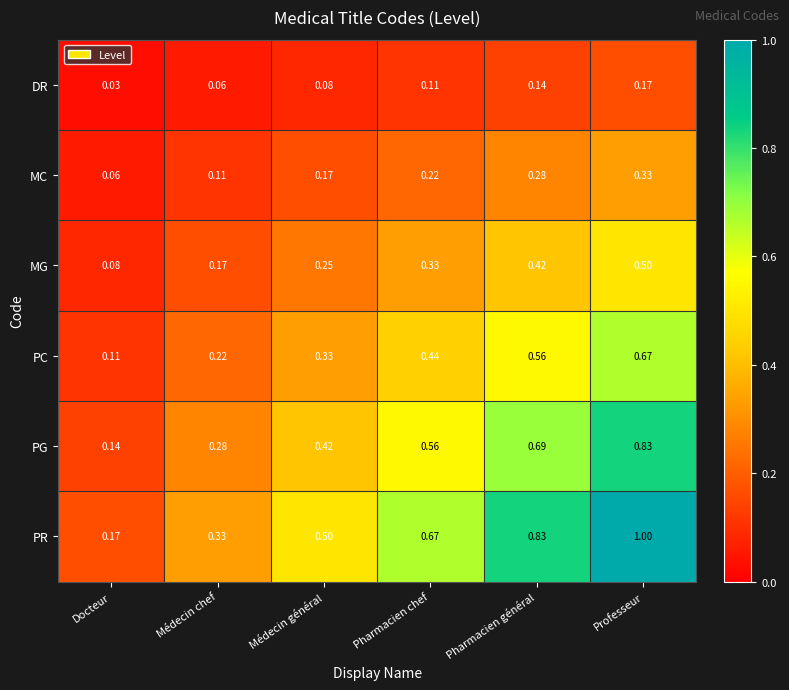

Between Médecin chef and Professeur, which series saw the biggest shift?

PR